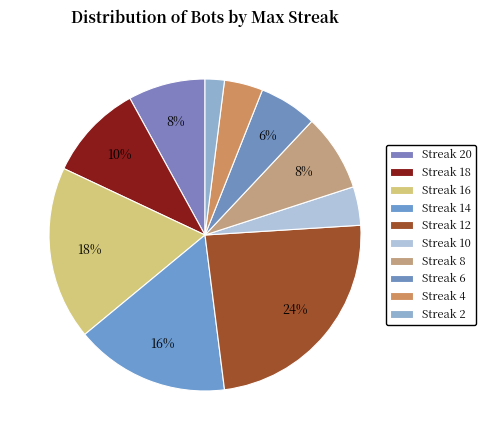

Count the number of slices in the pie.

10